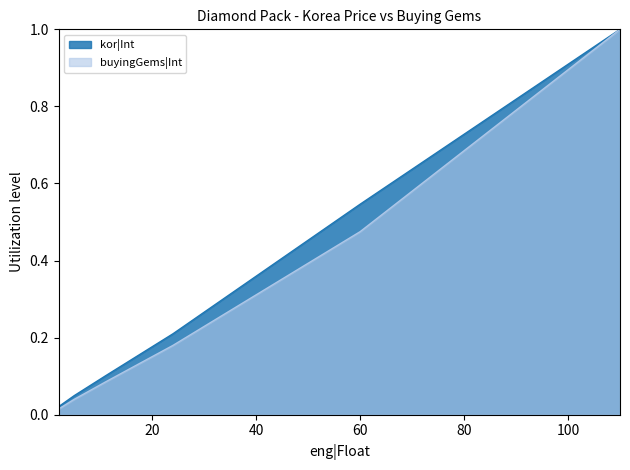

What is the total value across all series at 11?

0.2